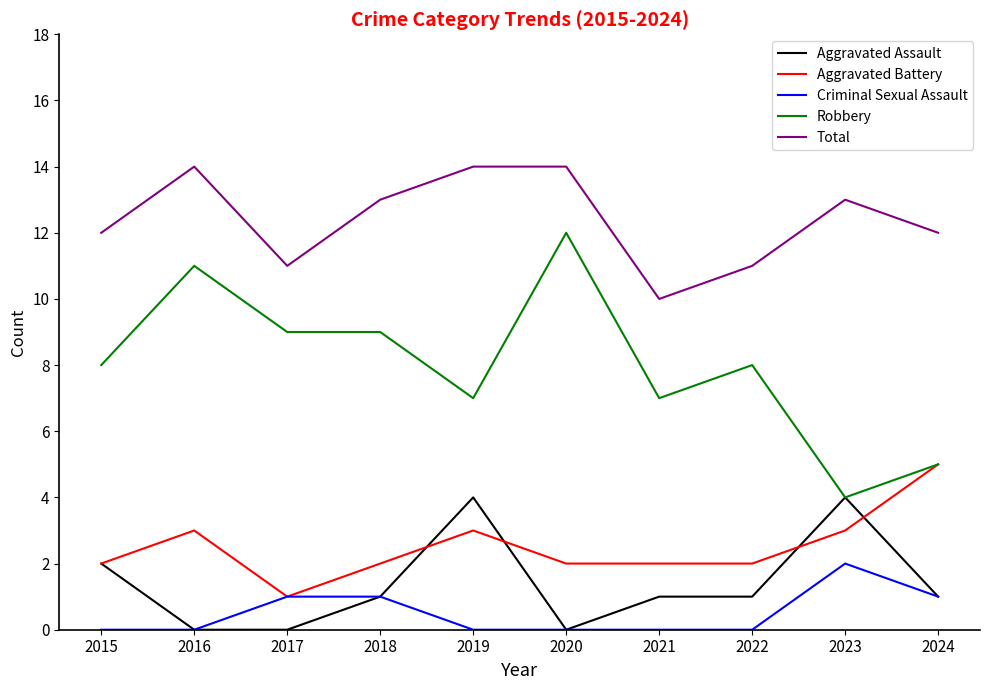

True or false: Aggravated Battery has a value of 0 at 2017.

False